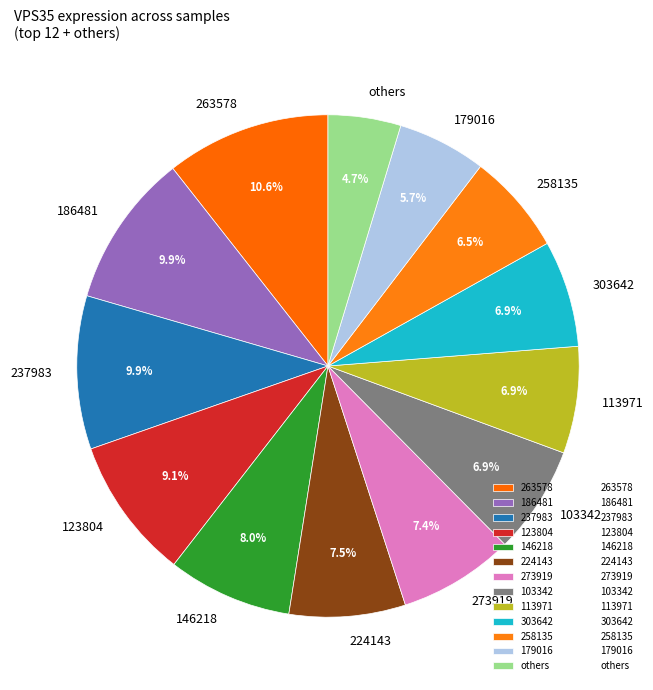

Is it true that 146218 is 8% of the pie?

True